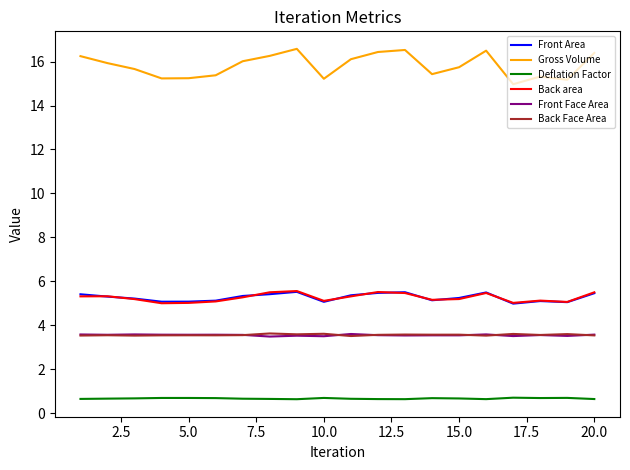

What is the smallest value displayed?

0.6